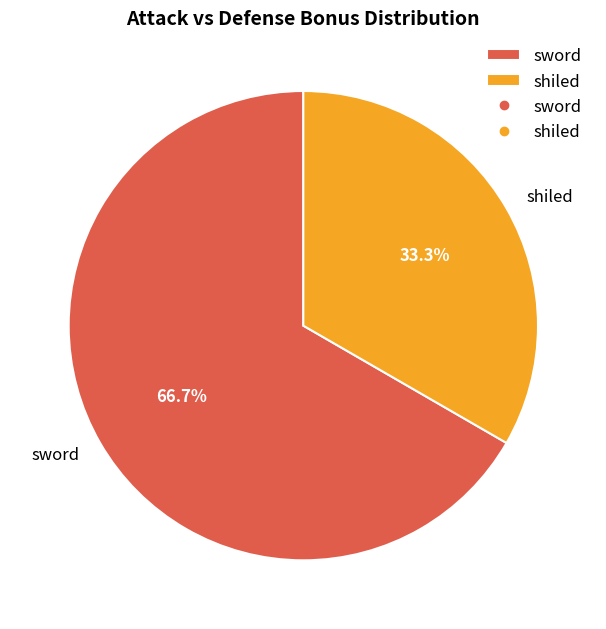

Approximately how many times larger is the value at shiled compared to sword?

0.5